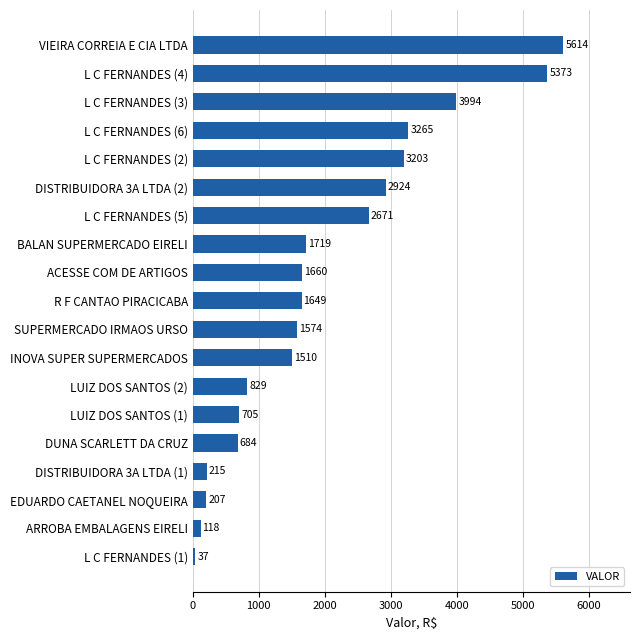

What is the ratio of the value at L C FERNANDES (3) to the value at ACESSE COM DE ARTIGOS?

2.4